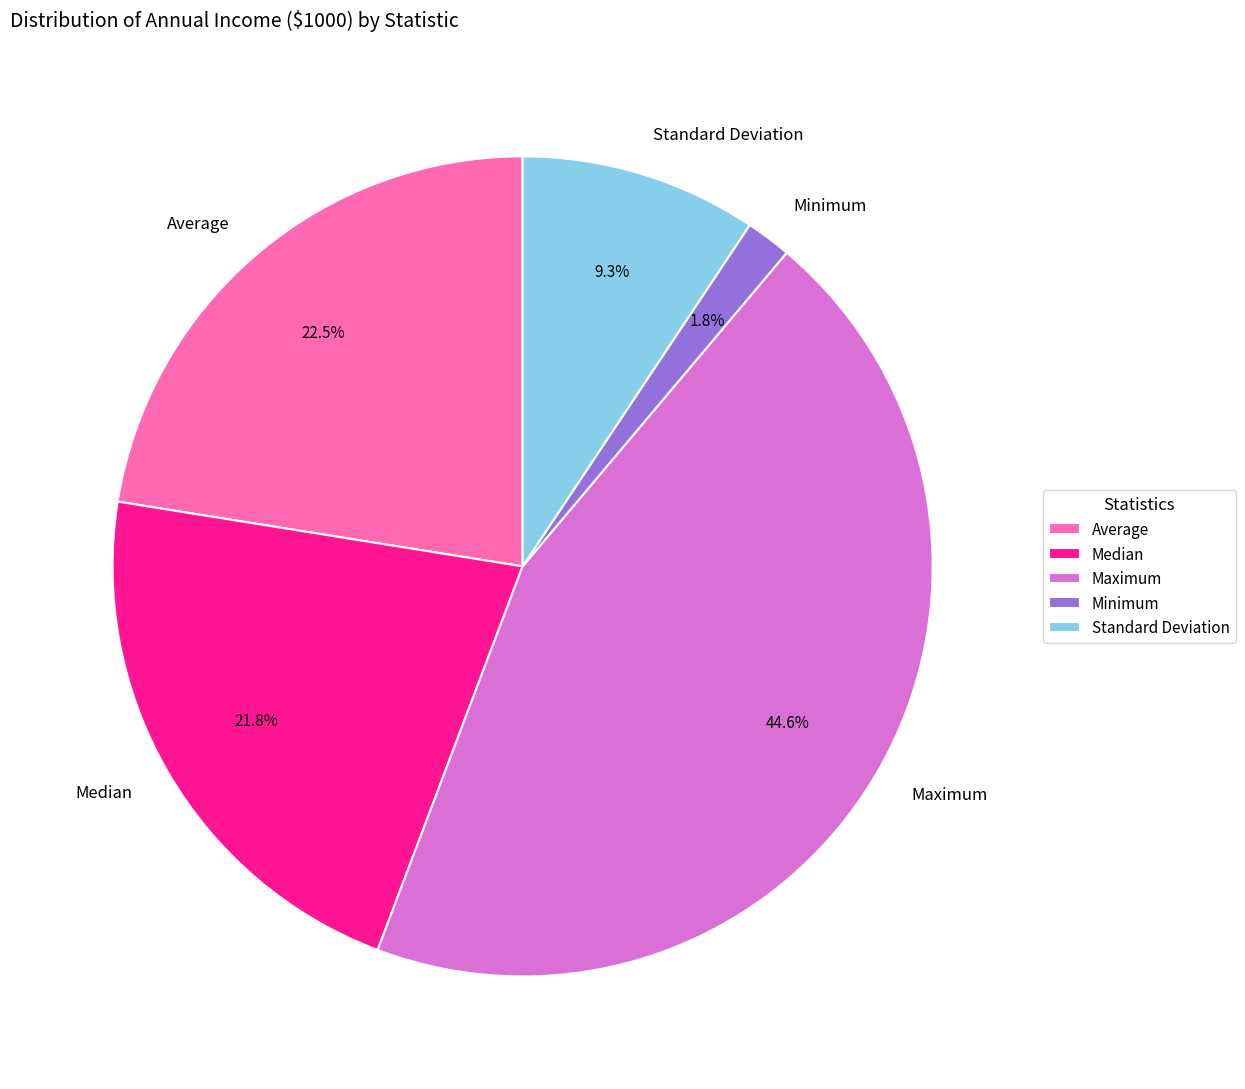

Is it true that Average is 35% of the pie?

False